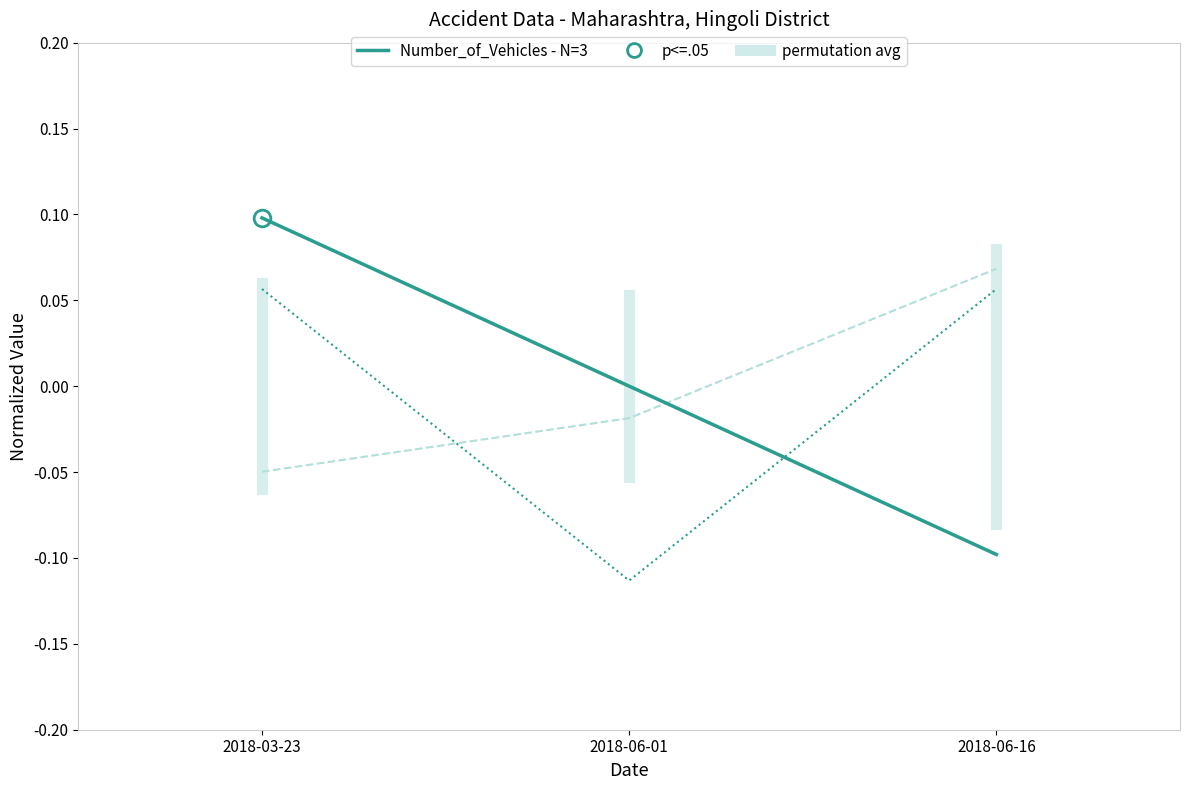

True or false: Number_of_Casualties has a value of 0.1 at 2018-06-16.

False